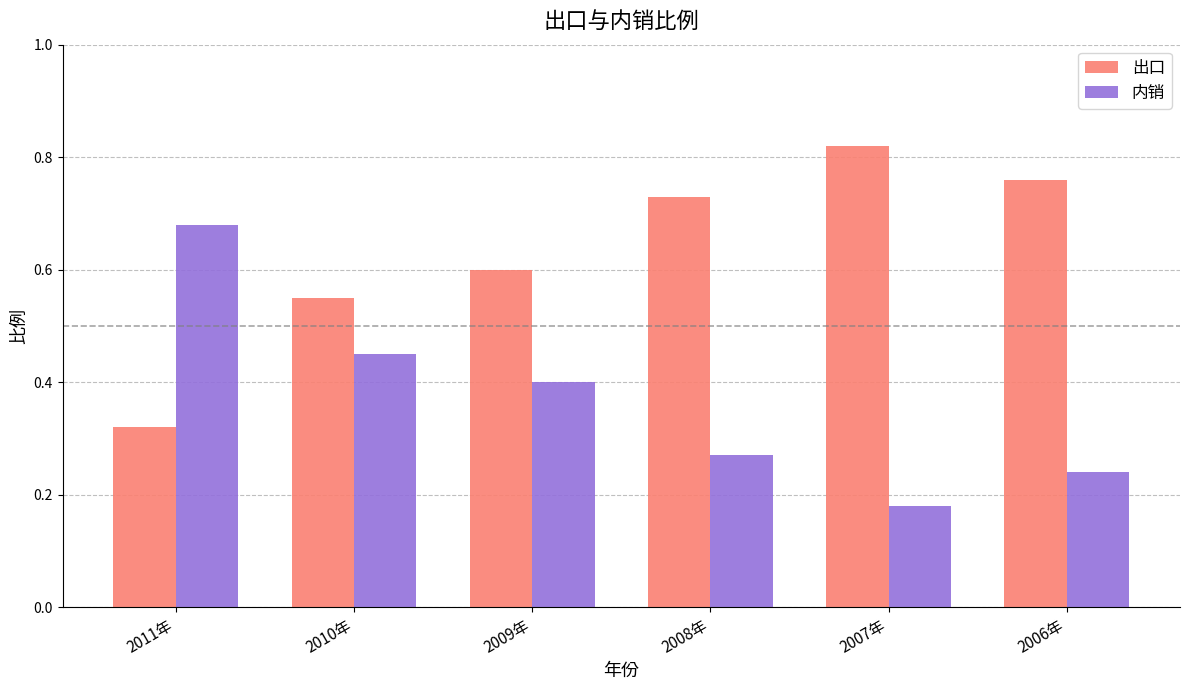

At which label is 出口 closest to 0?

2011年